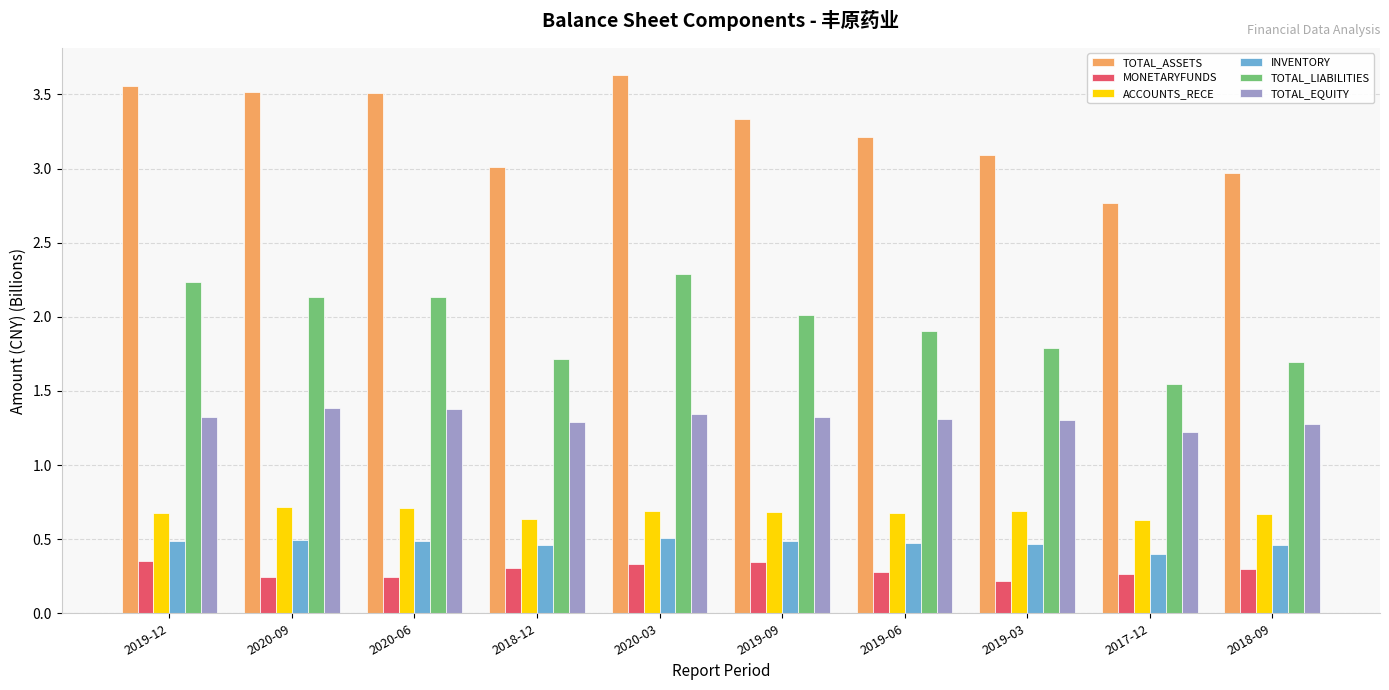

How many categories are shown in the chart?

10